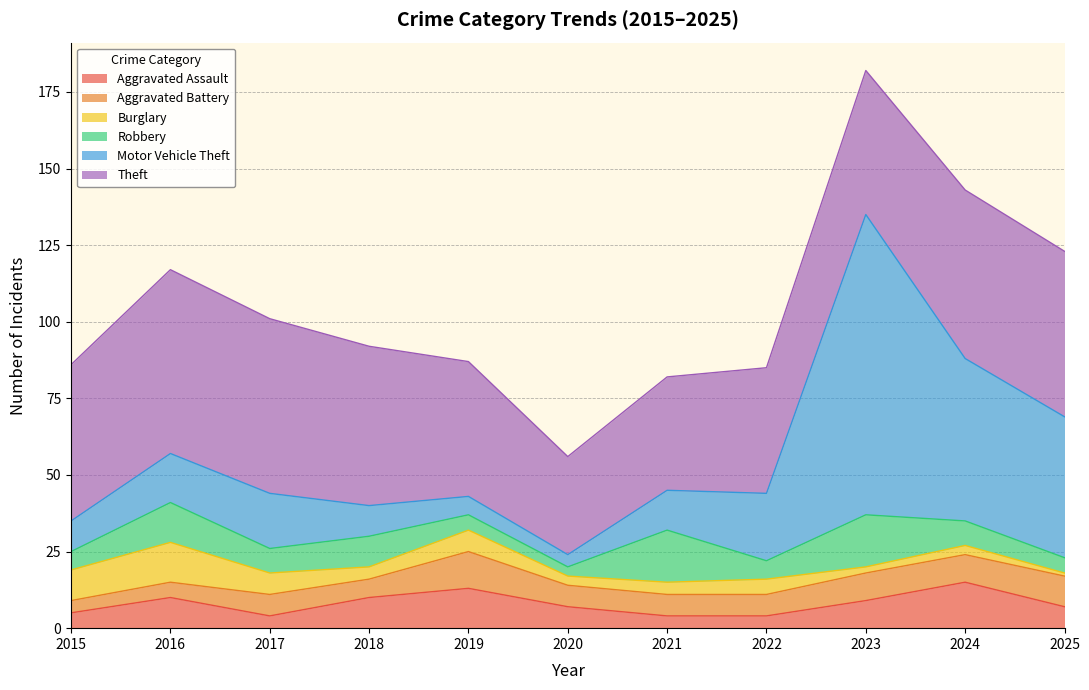

What is the minimum value shown in the chart?

1